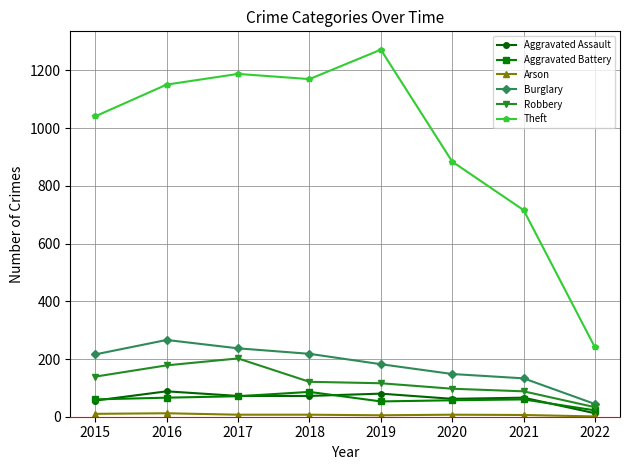

Which series has the largest total across all categories?

Theft